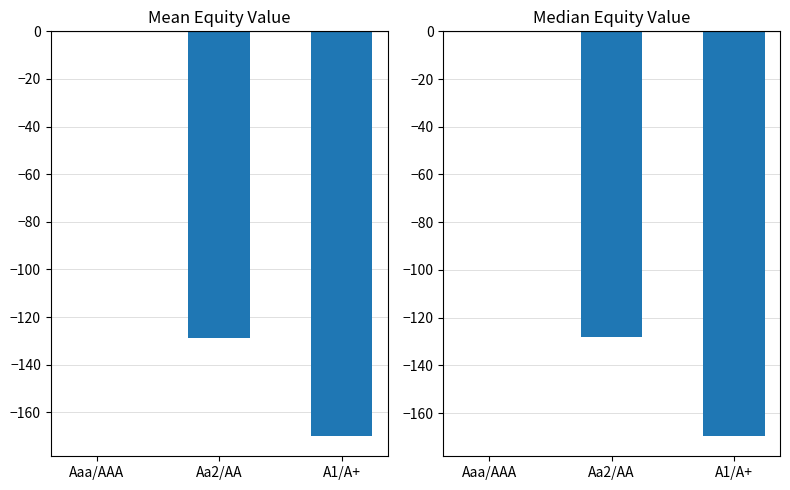

At A1/A+, list the series in order from smallest to largest.

Mean Equity Value, Median Equity Value